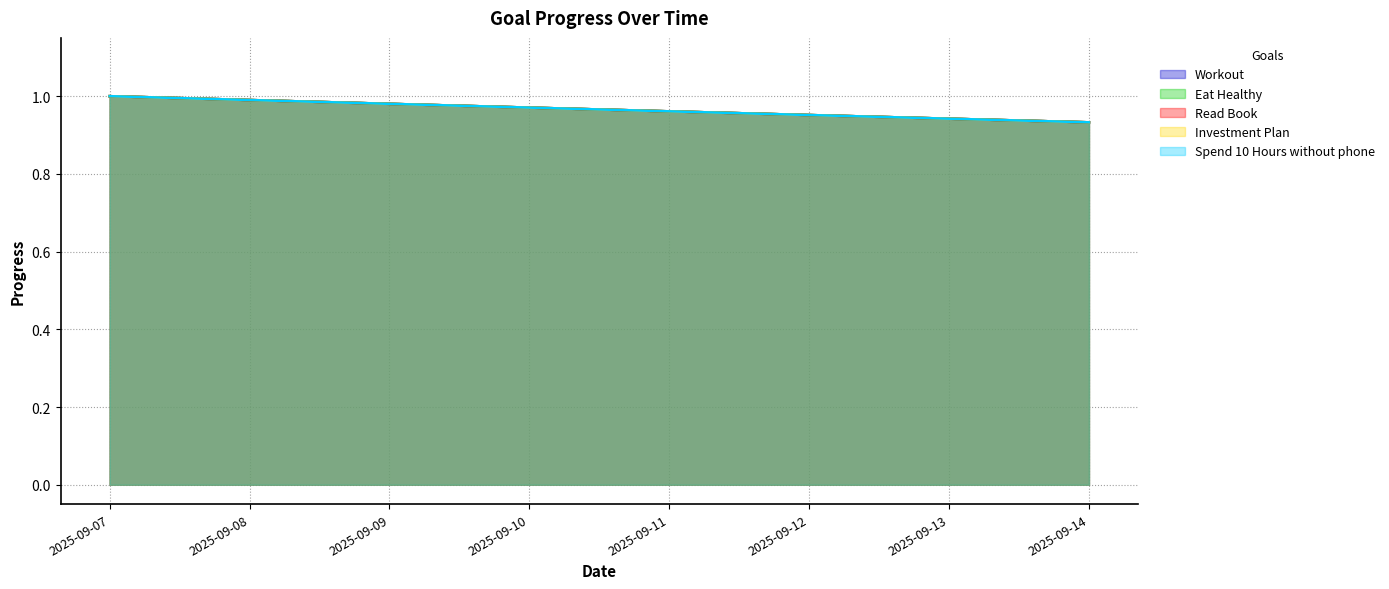

Reading left to right, what are all the values shown in this chart?

Workout: 1.0	1.0	1.0	1.0	1.0	1.0	0.9	0.9
Eat Healthy: 1.0	1.0	1.0	1.0	1.0	1.0	0.9	0.9
Read Book: 1.0	1.0	1.0	1.0	1.0	1.0	0.9	0.9
Investment Plan: 1.0	1.0	1.0	1.0	1.0	1.0	0.9	0.9
Spend 10 Hours without phone: 1.0	1.0	1.0	1.0	1.0	1.0	0.9	0.9